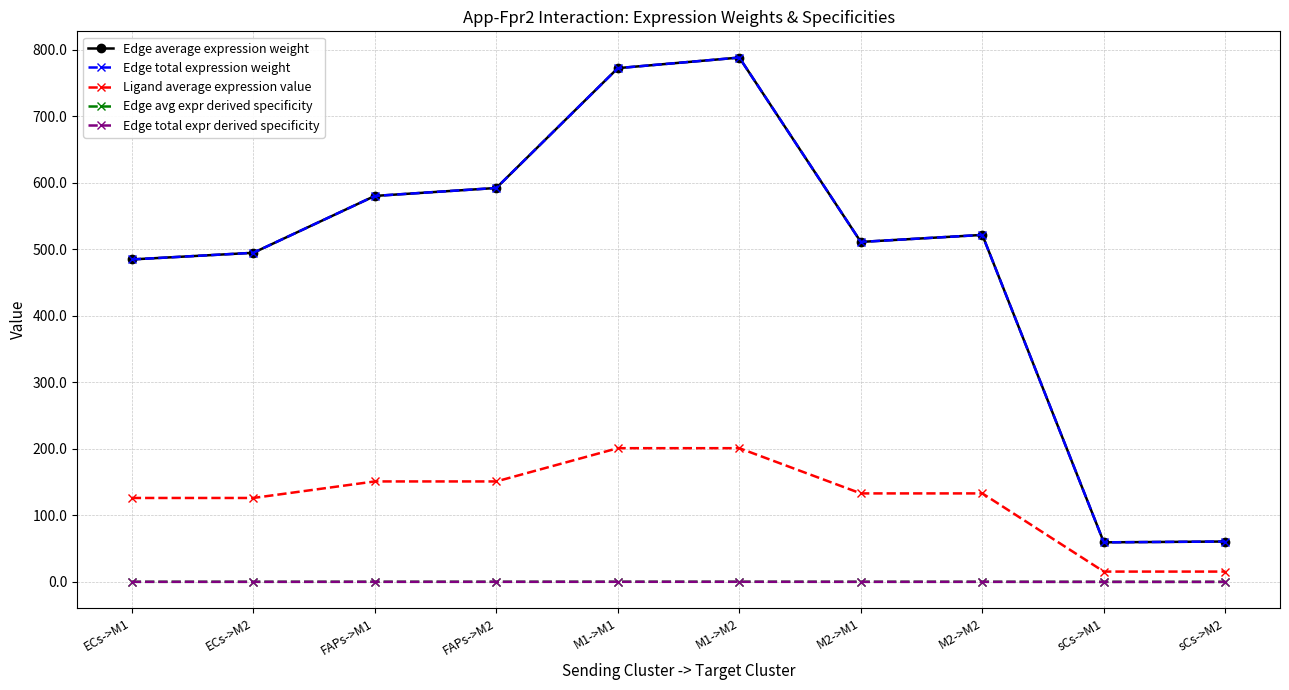

At which label does Edge average expression weight reach its minimum?

sCs->M1